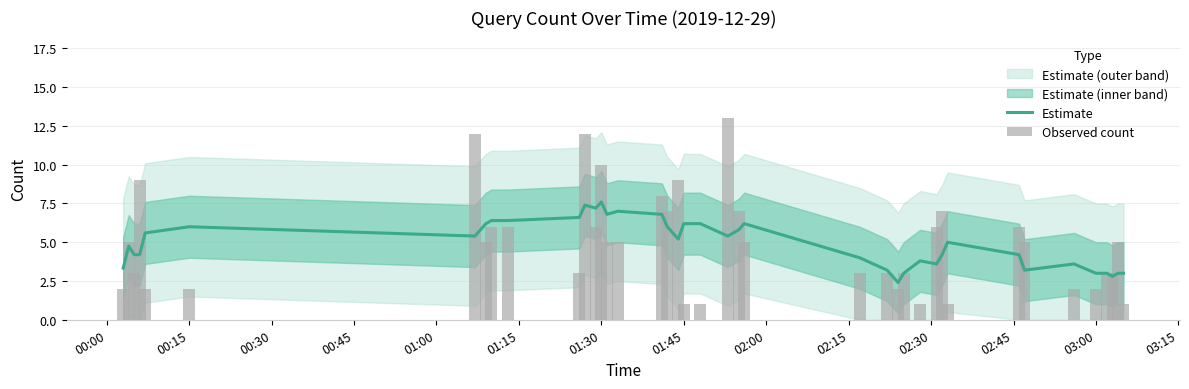

How many values in the Estimate series are below 5?

19